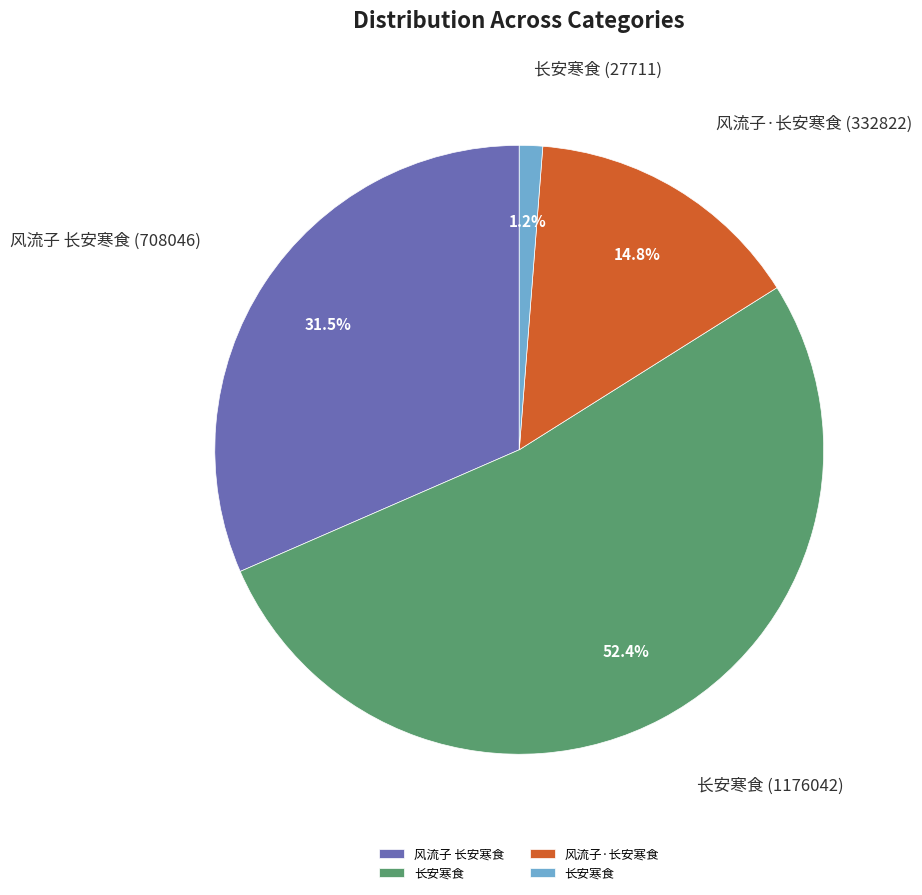

To the nearest percent, what is the difference between the largest and smallest slice percentages?

51%